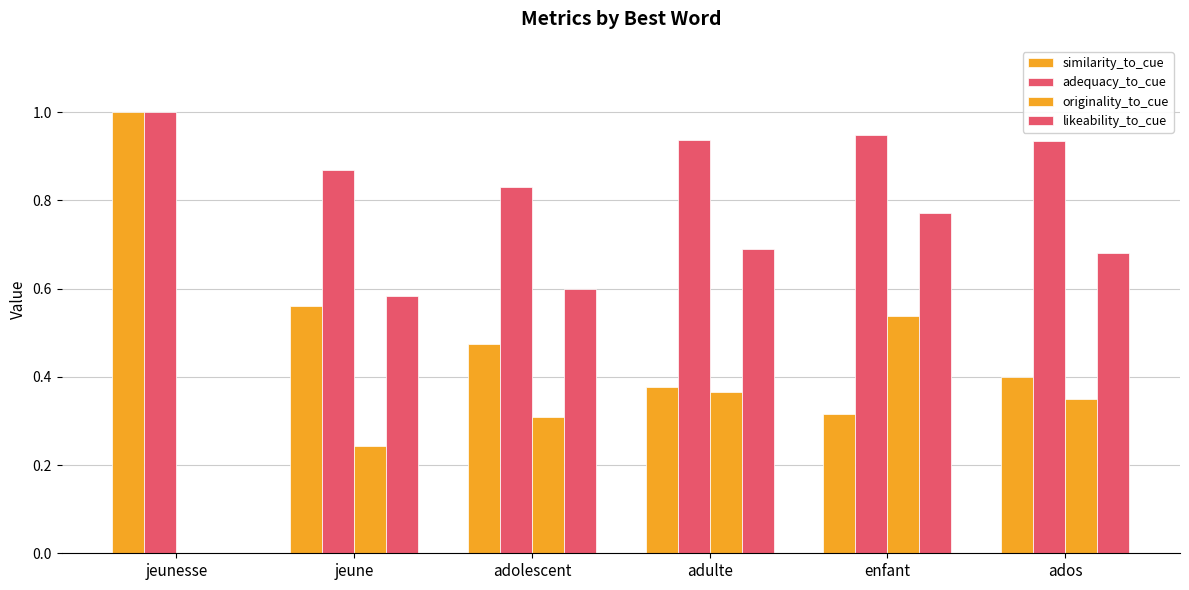

Reading left to right, list all the values displayed in this chart.

similarity_to_cue: jeunesse=1.0	jeune=0.6	adolescent=0.5	adulte=0.4	enfant=0.3	ados=0.4
adequacy_to_cue: jeunesse=1.0	jeune=0.9	adolescent=0.8	adulte=0.9	enfant=0.9	ados=0.9
originality_to_cue: jeunesse=0.0	jeune=0.2	adolescent=0.3	adulte=0.4	enfant=0.5	ados=0.3
likeability_to_cue: jeunesse=0.0	jeune=0.6	adolescent=0.6	adulte=0.7	enfant=0.8	ados=0.7